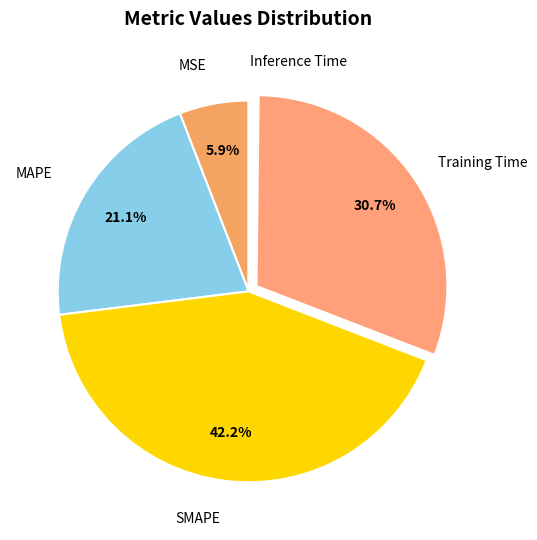

Which category has the biggest portion of the pie?

SMAPE